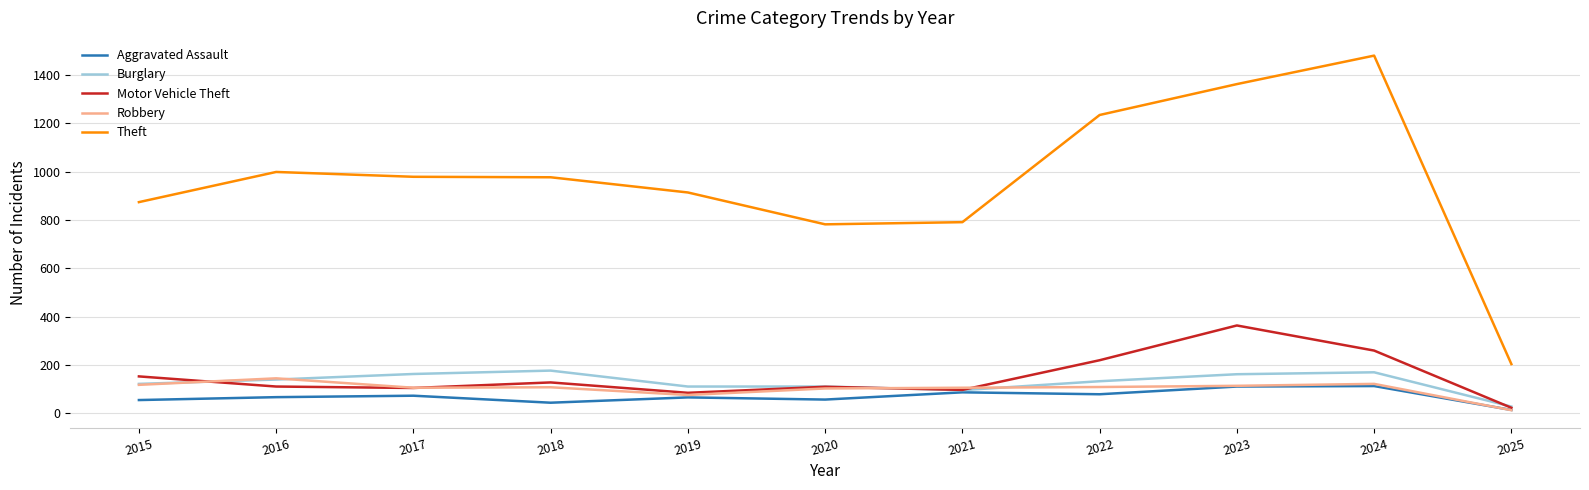

What is the smallest value displayed?

12